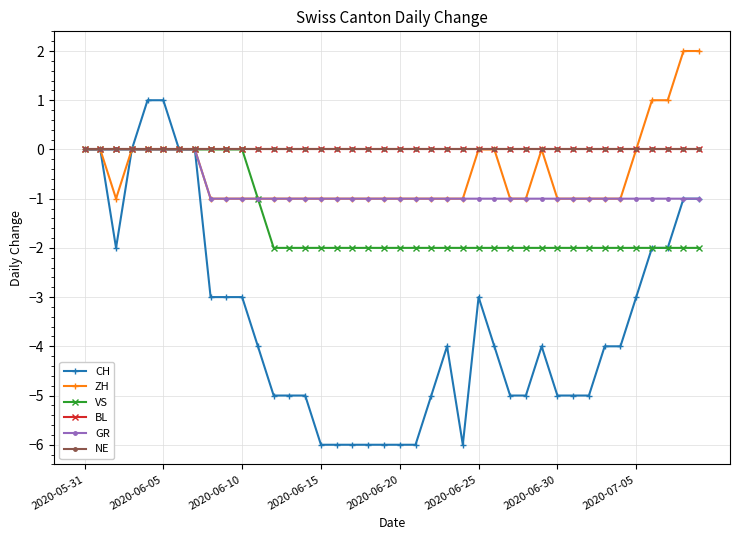

Does the chart have visible grid lines?

Yes